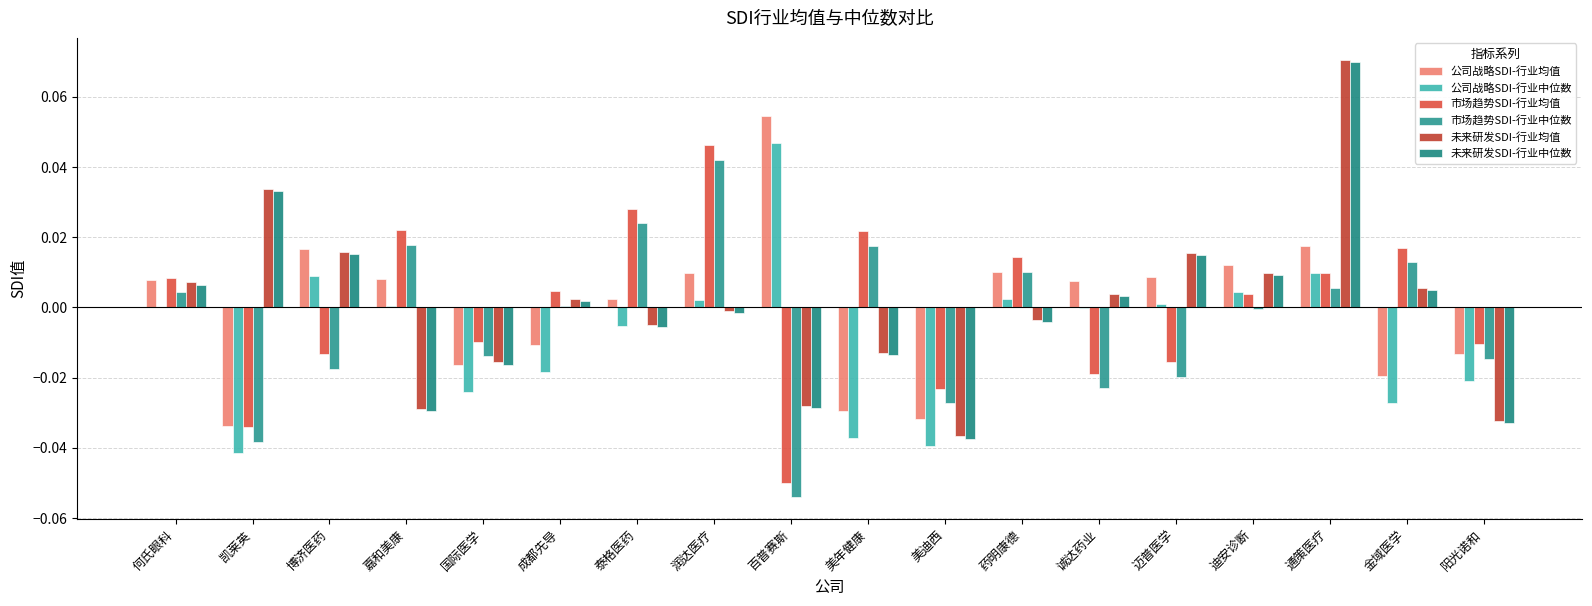

Which series has the largest range (max minus min)?

未来研发SDI-行业中位数